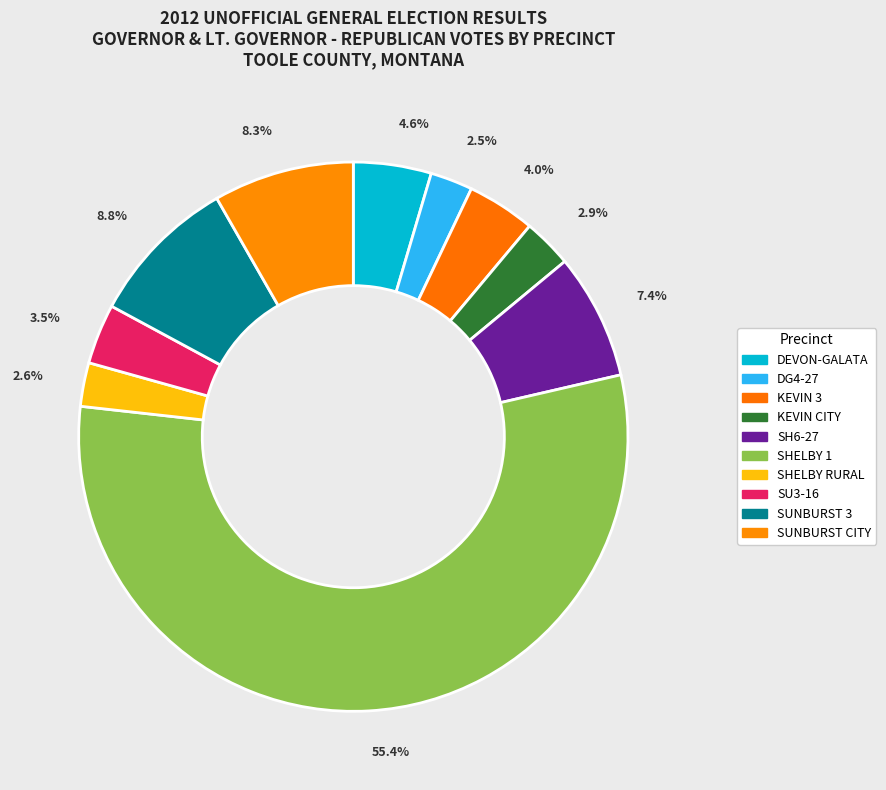

What is the change in value from DG4-27 to SHELBY RURAL?

+1